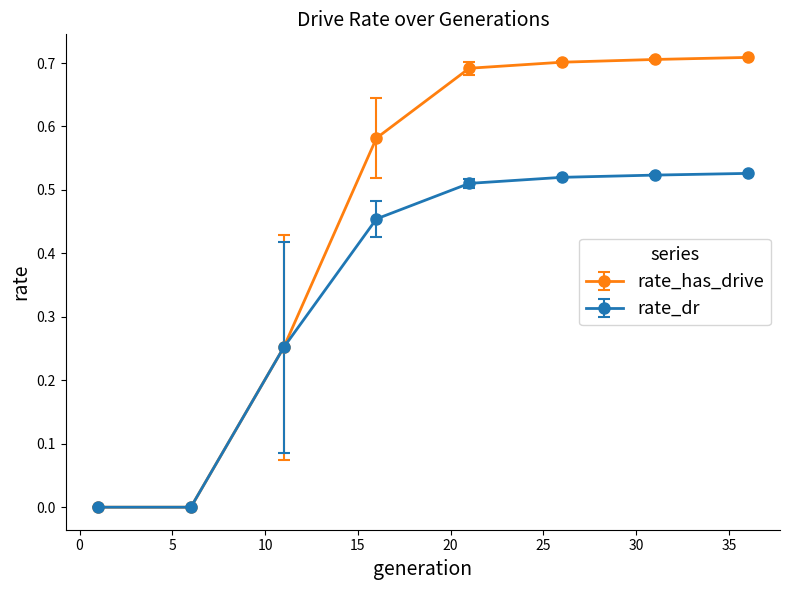

List the series in order of their peak value, lowest first.

rate_dr, rate_has_drive